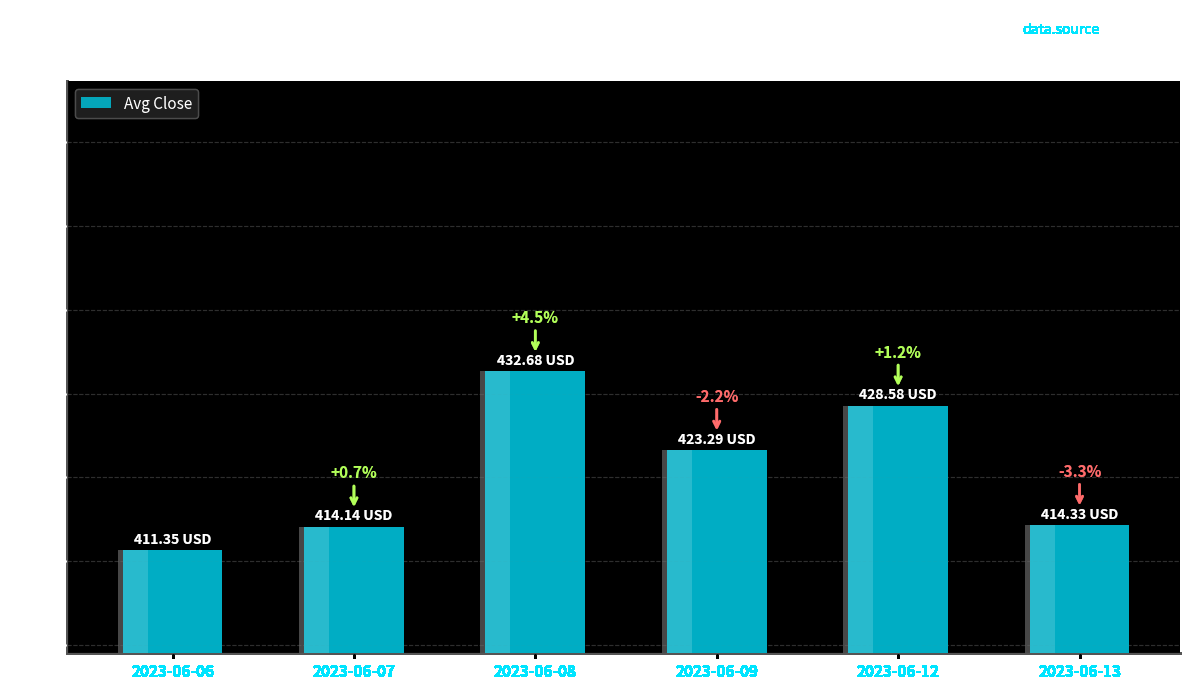

What is the sum of the values at 2023-06-09 and 2023-06-12?

851.9